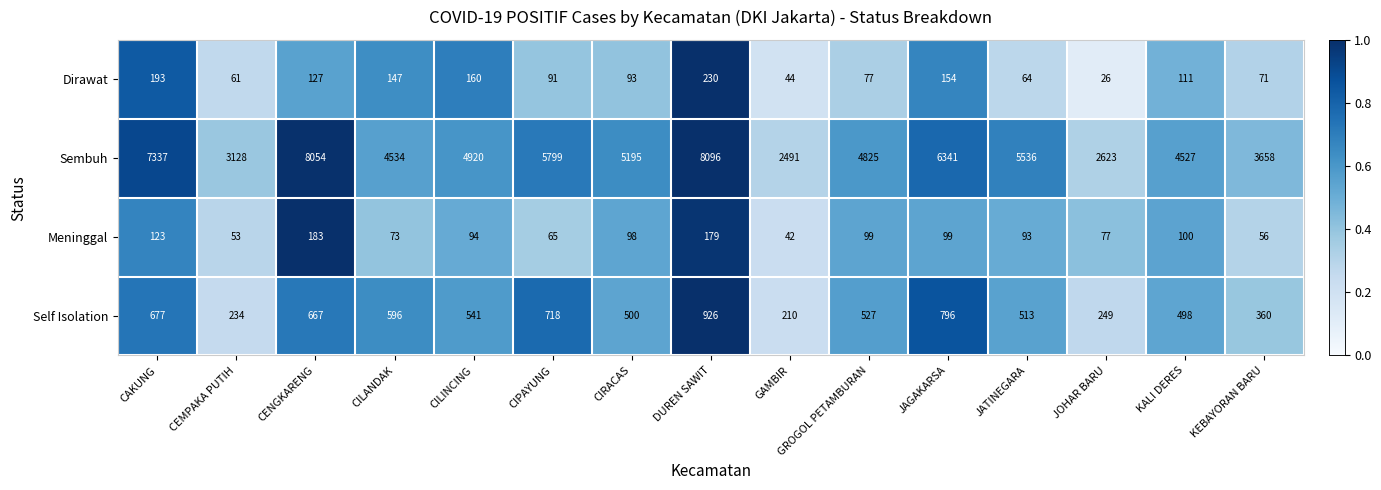

At which category is the sum across all series the highest?

DUREN SAWIT